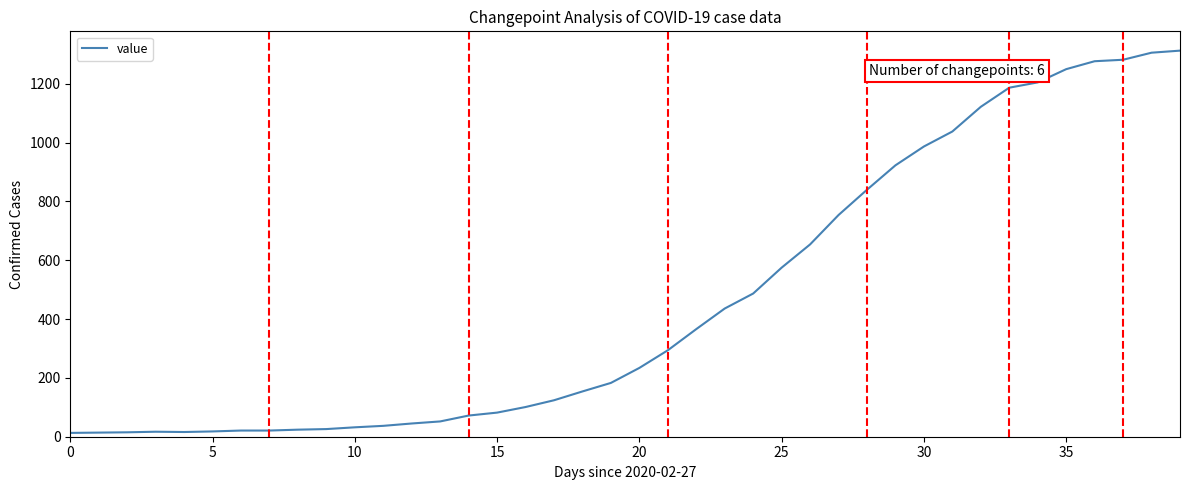

What is the greatest value displayed?

1313